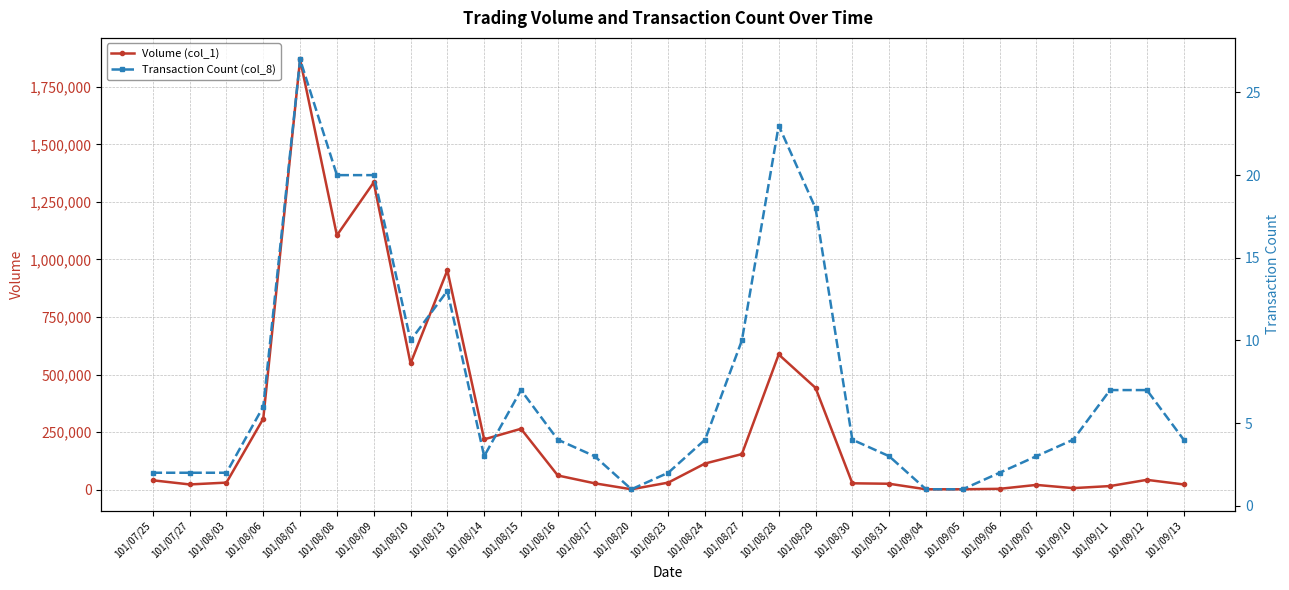

True or false: Transaction Count (col_8) and Volume (col_1) intersect in this chart.

False